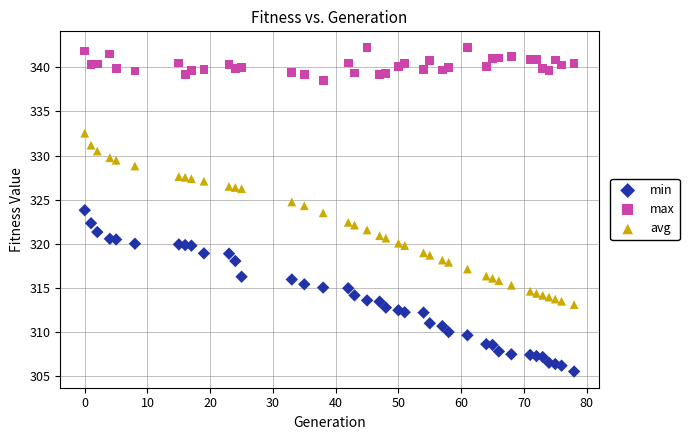

Which series contains the highest Y value?

max